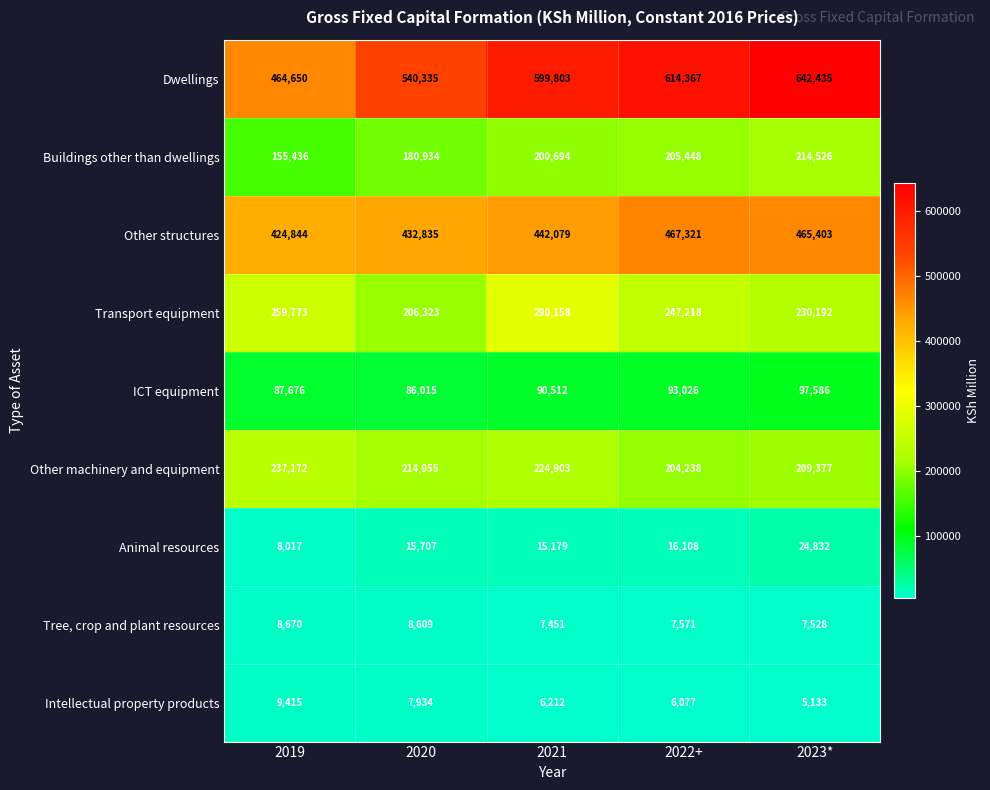

Which series changed the most between 2020 and 2023*?

Dwellings